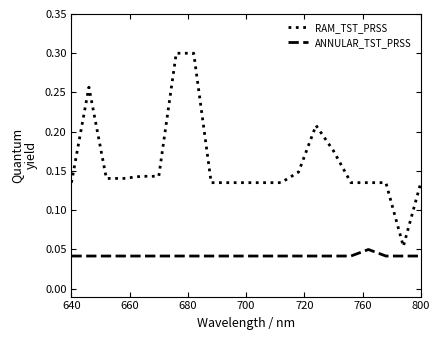

Which series has the largest total across all categories?

RAM_TST_PRSS